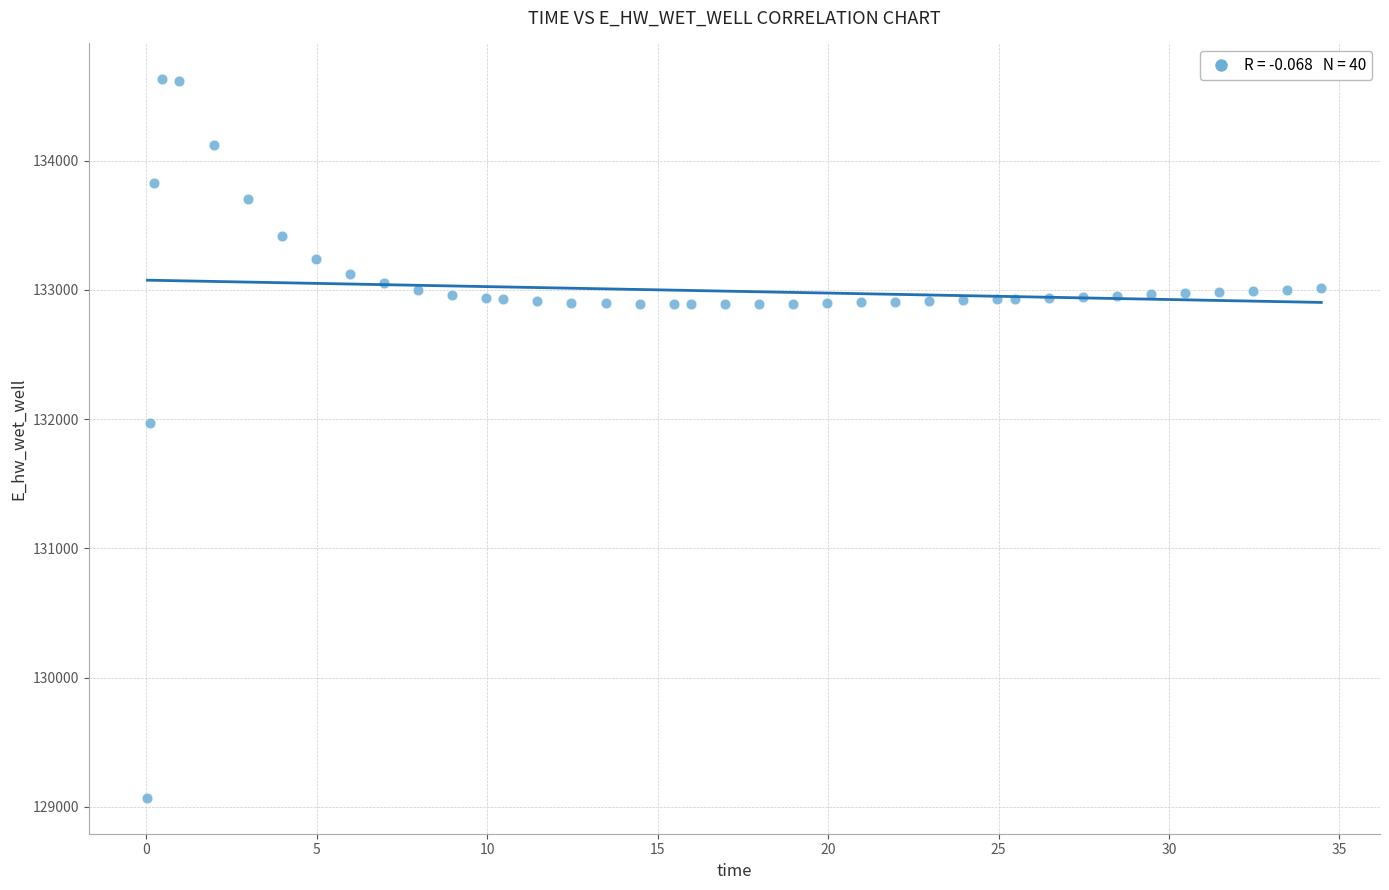

What Y value in the scatter plot is closest to 131849?

131970.0